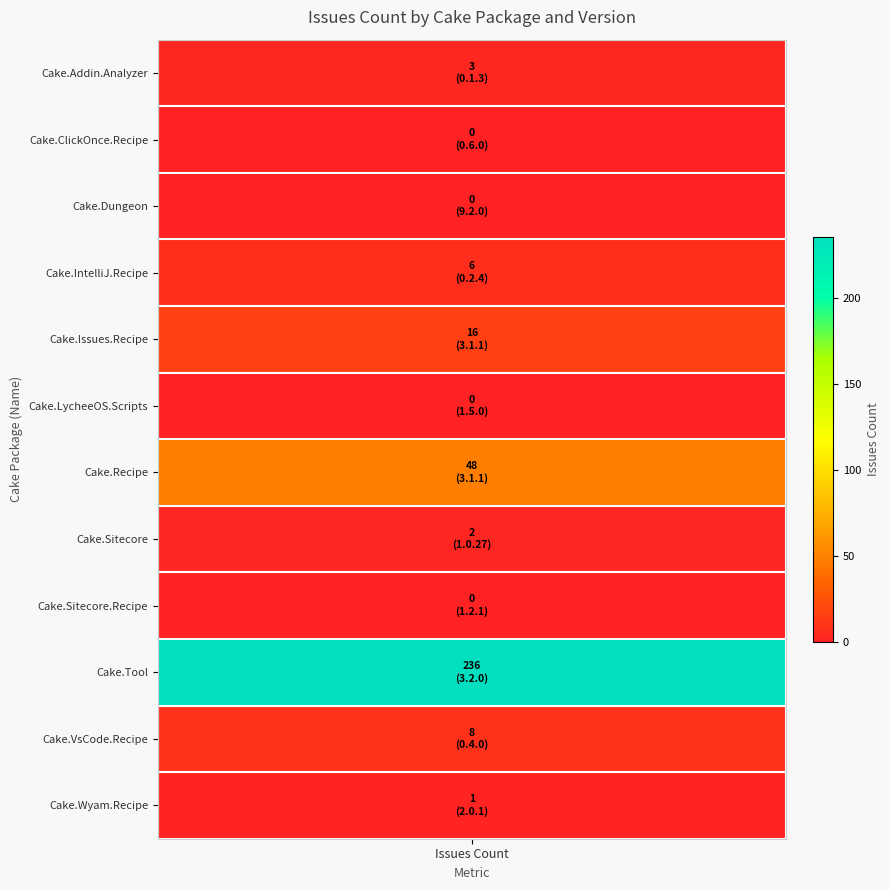

The value at issues is 3. True or false?

True